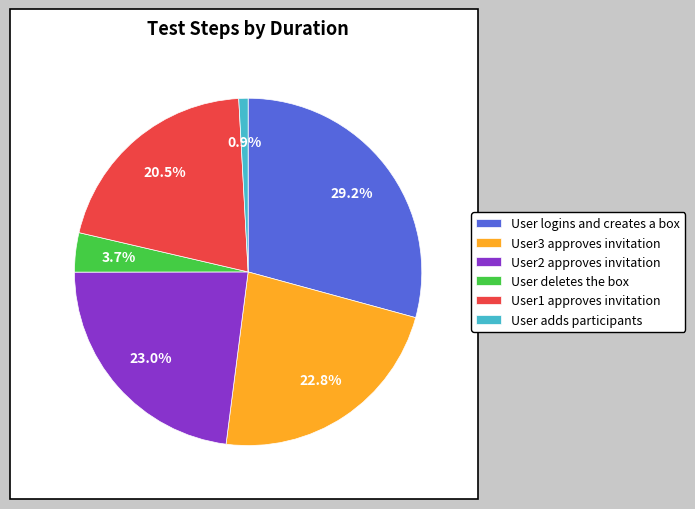

How many segments does this pie chart have?

6